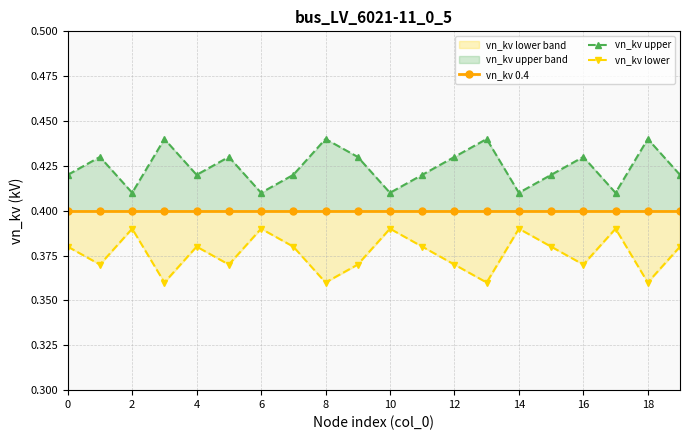

True or false: vn_kv upper has a value of 0.6 at 12.

False